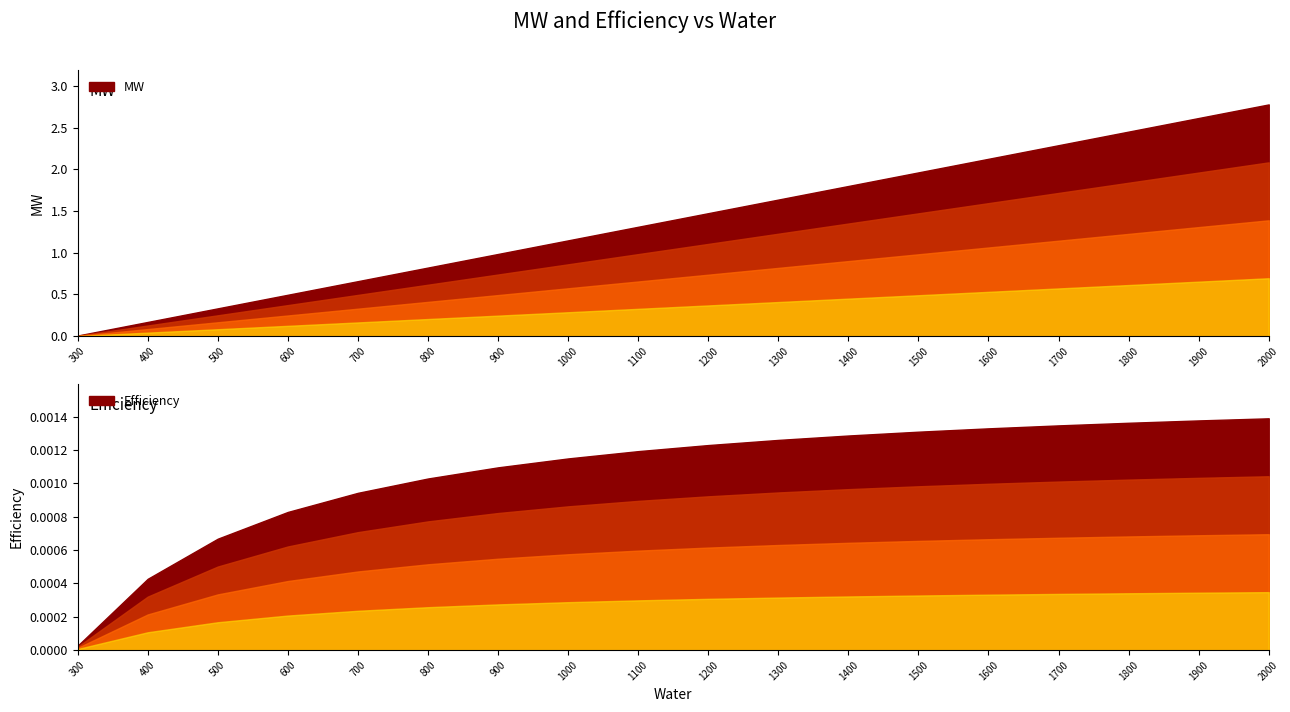

The MW series shows 1.6 at 1000. True or false?

False